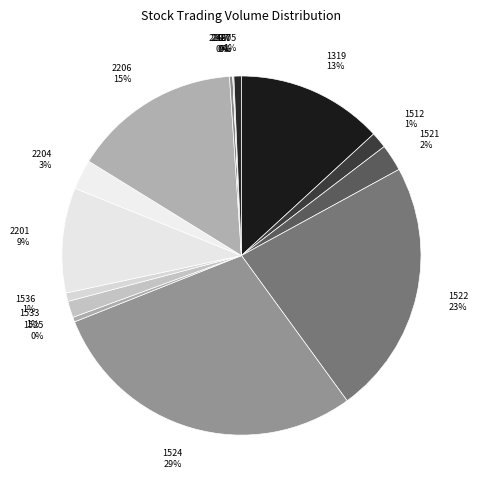

Is there any slice that represents more than half of the pie?

No